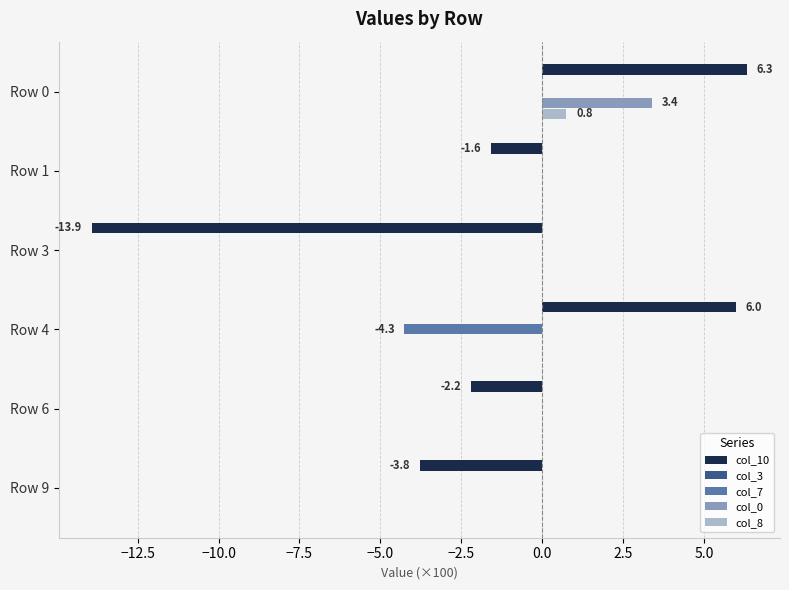

What is the sum of the col_10 values at Row 6 and Row 0?

4.1